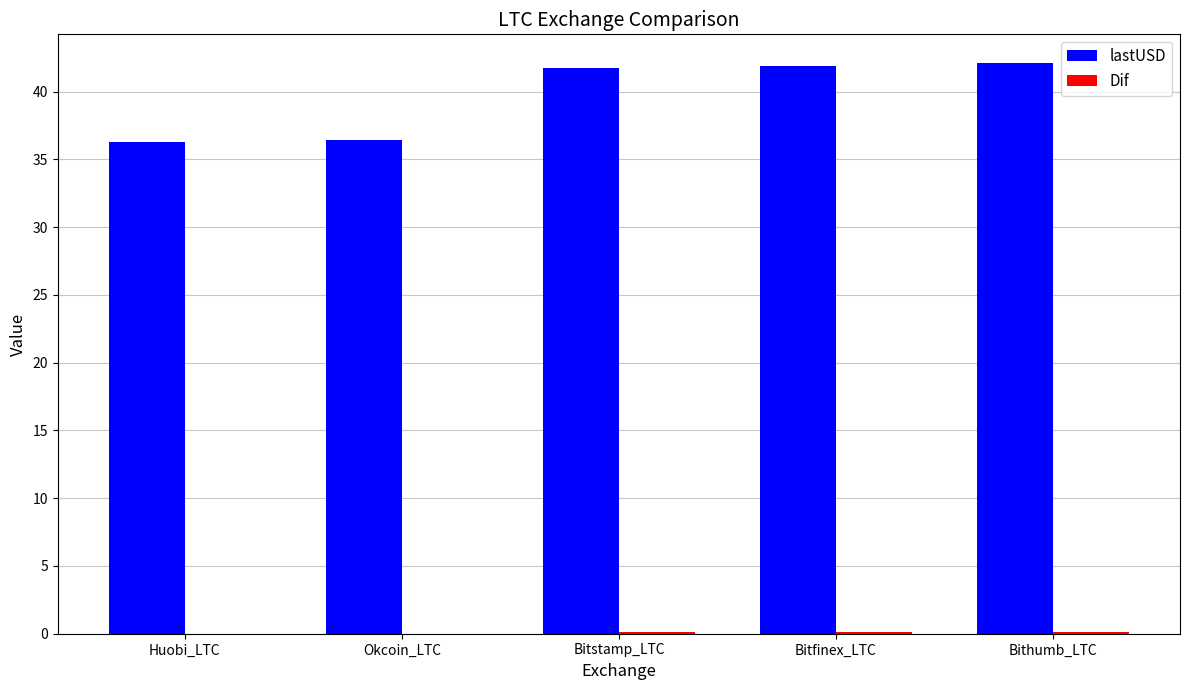

True or false: lastUSD has a value of 36.3 at Huobi_LTC.

True